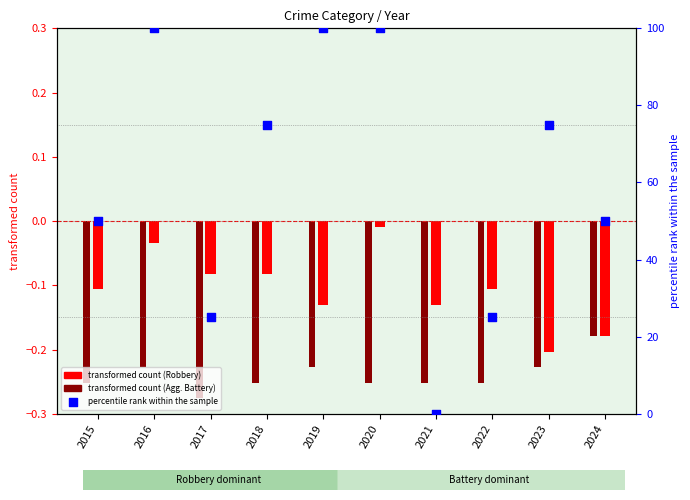

What is the ratio of the value at 2018 to the value at 2024?

1.5